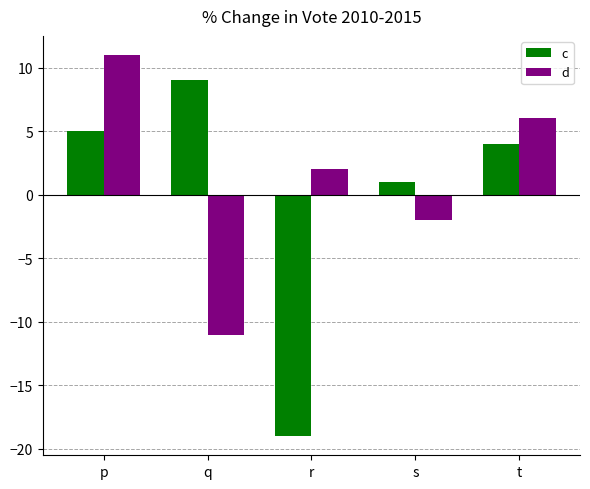

The value of d at q is -11. True or false?

True